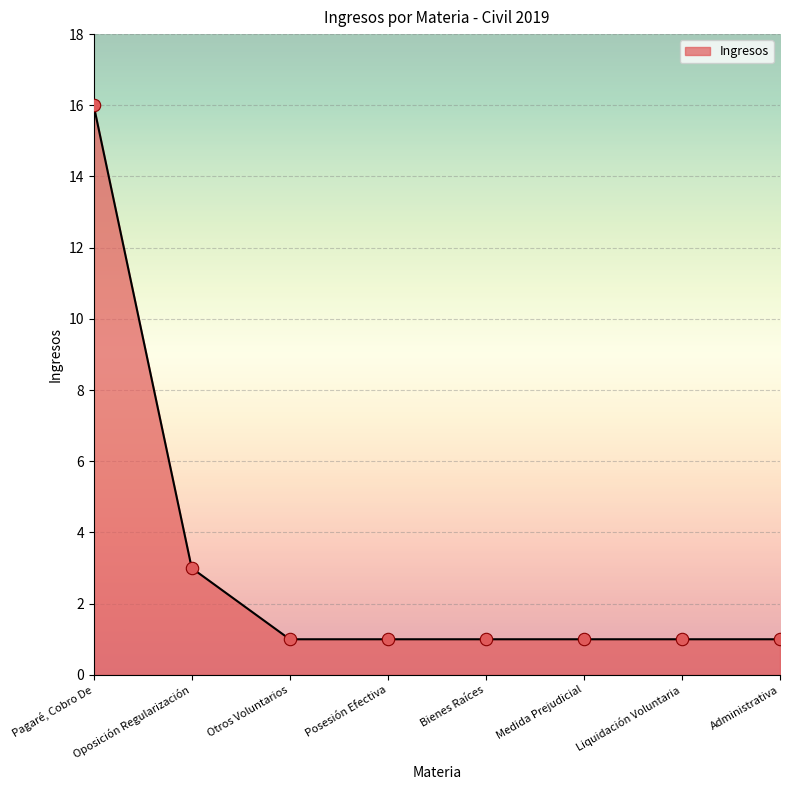

Between Bienes Raíces and Pagaré, Cobro De, which is larger?

Pagaré, Cobro De